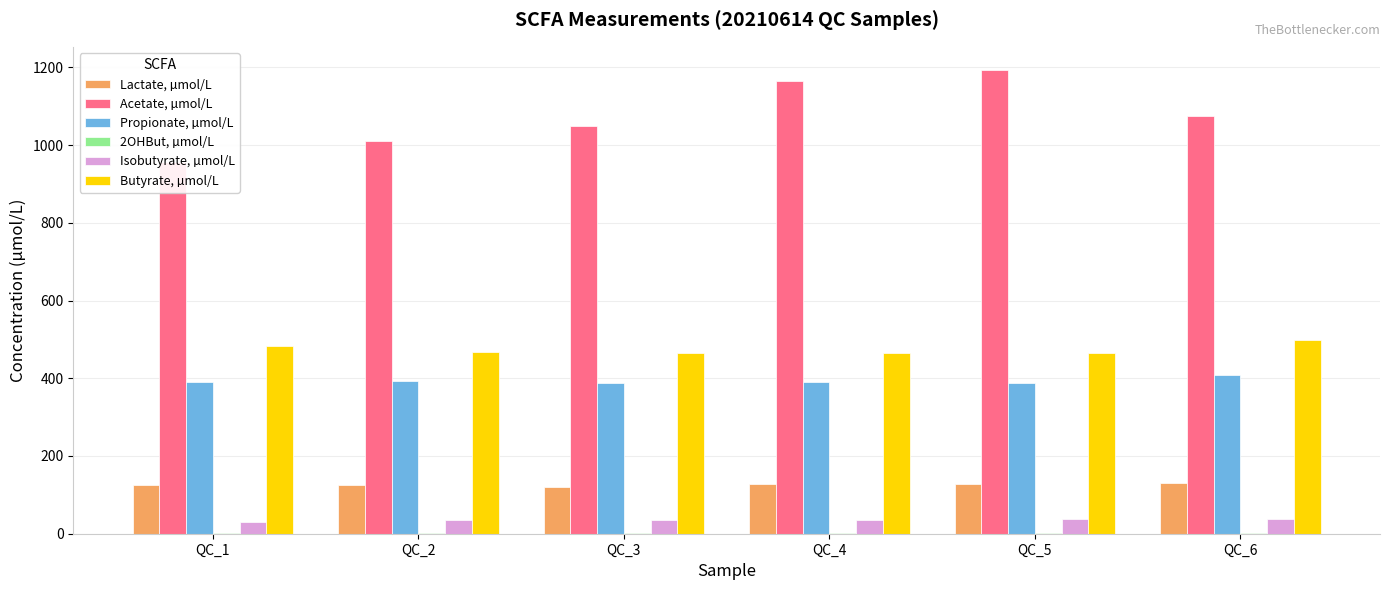

Is the value of Butyrate, µmol/L at QC_1 greater than the value of 2OHBut, µmol/L at QC_2?

Yes